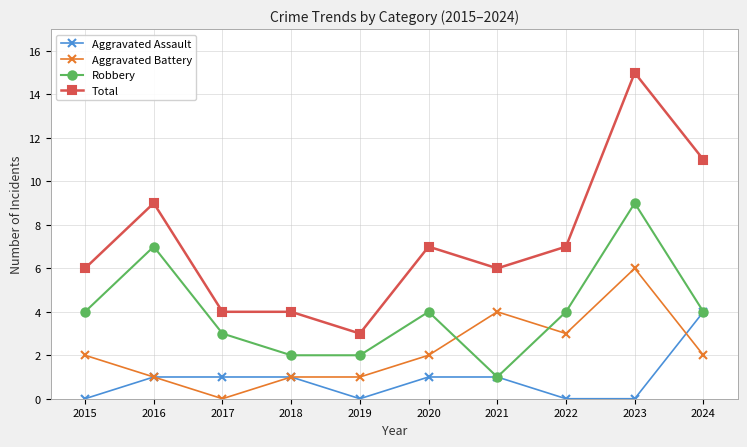

Read the Total value at 2016.

9